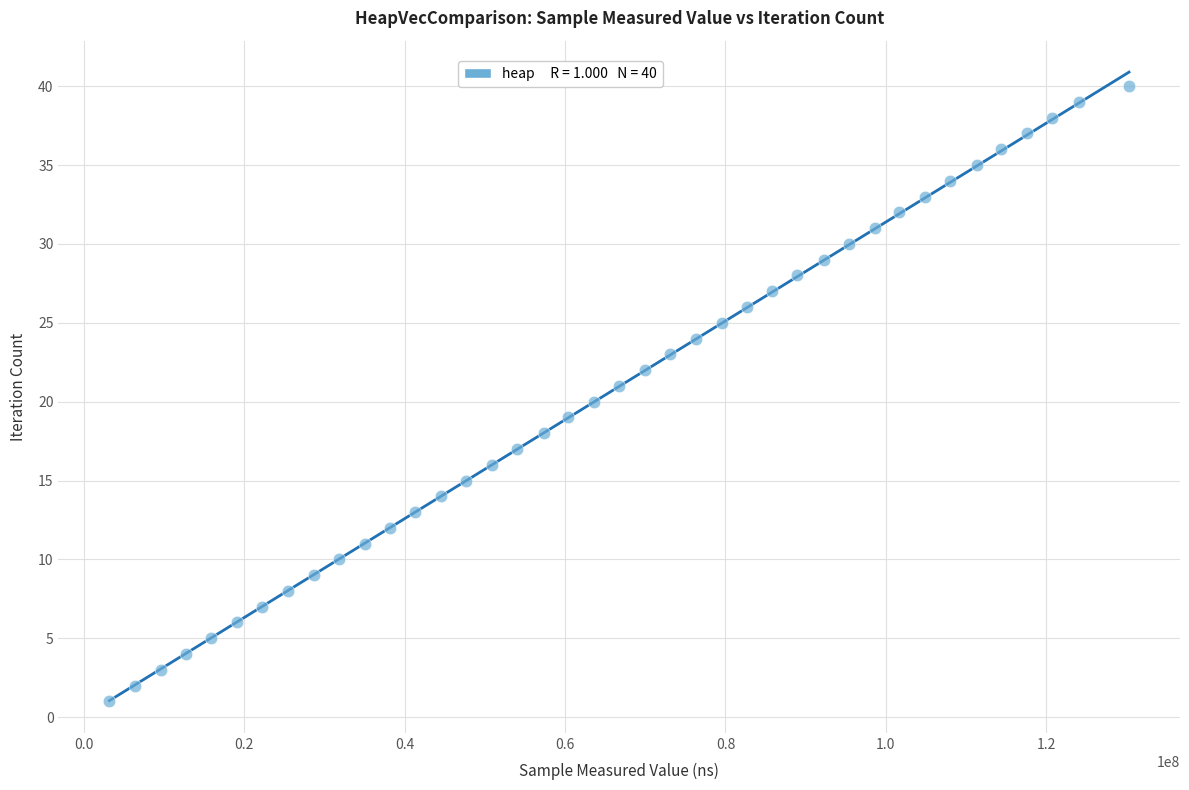

What is the range of Y values (max minus min)?

39